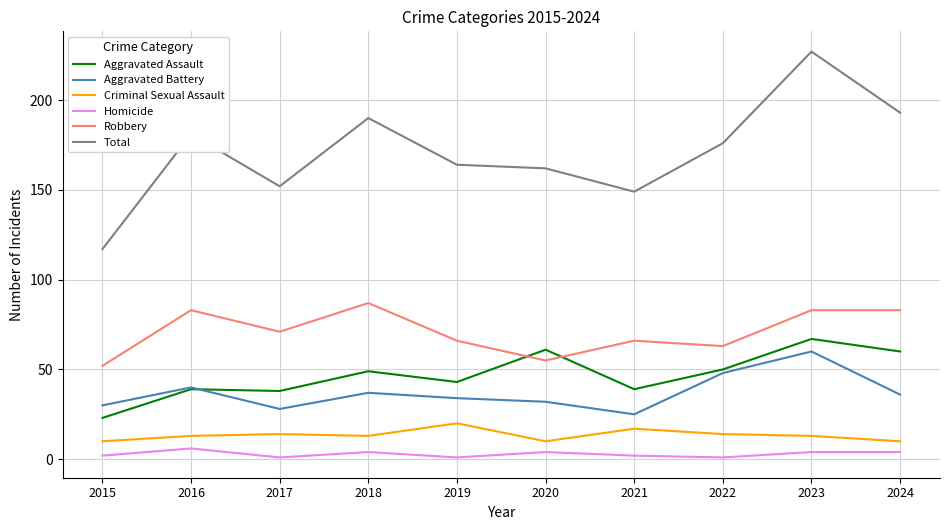

True or false: Aggravated Battery has a value of 23 at 2018.

False